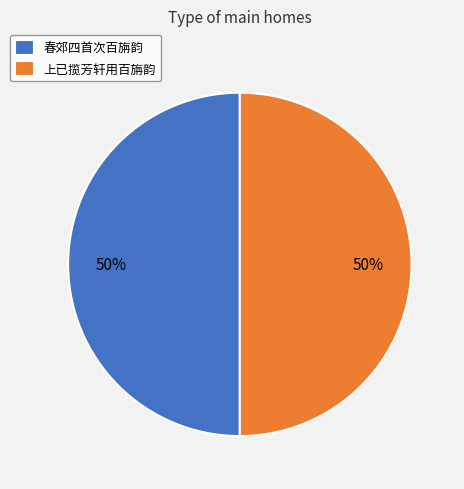

To the nearest percent, what is the combined percentage of 上已揽芳轩用百旃韵 and 春郊四首次百旃韵?

100%